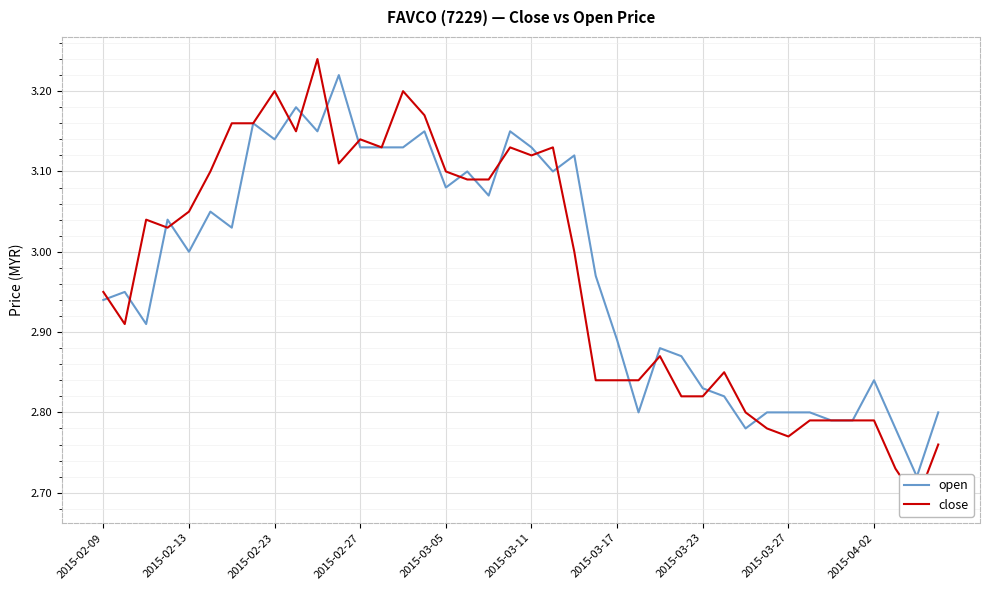

How many lines are shown in the chart?

2